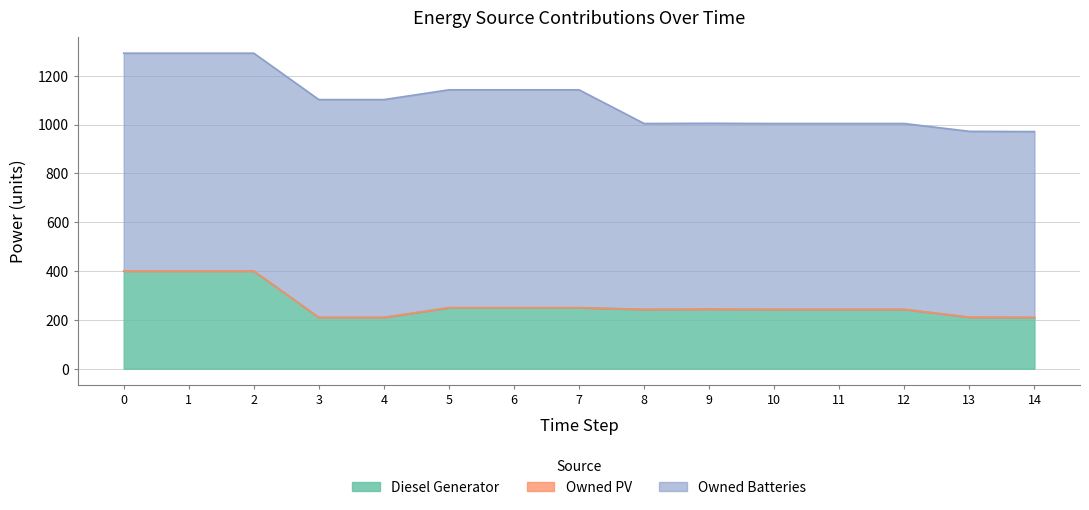

List the series in order of their overall mean, highest first.

Owned Batteries, Diesel Generator, Owned PV